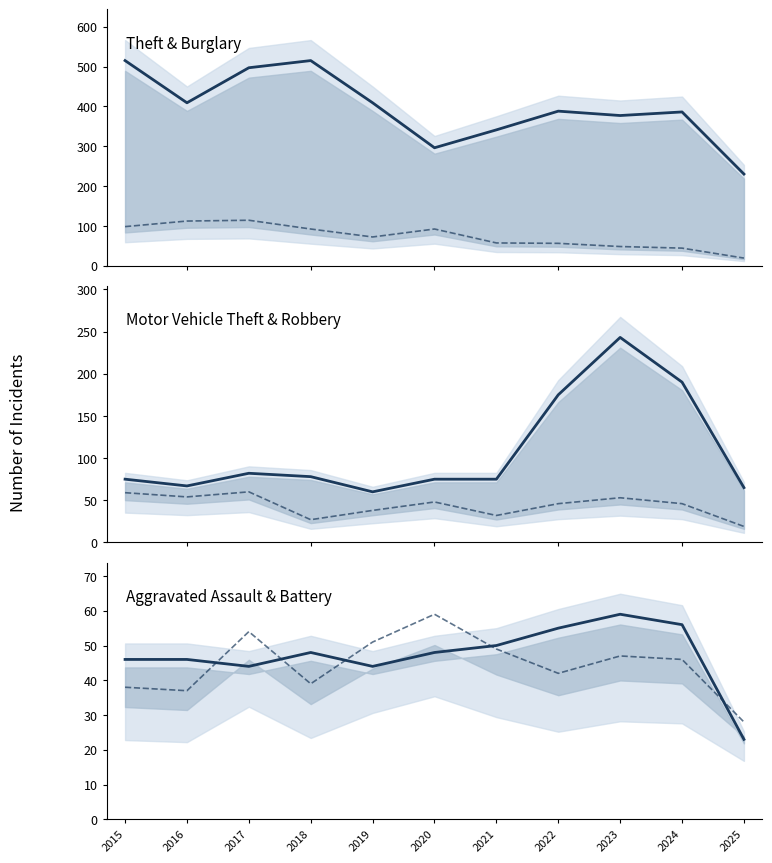

What is the value of the Burglary point at the 1st from the left?

98